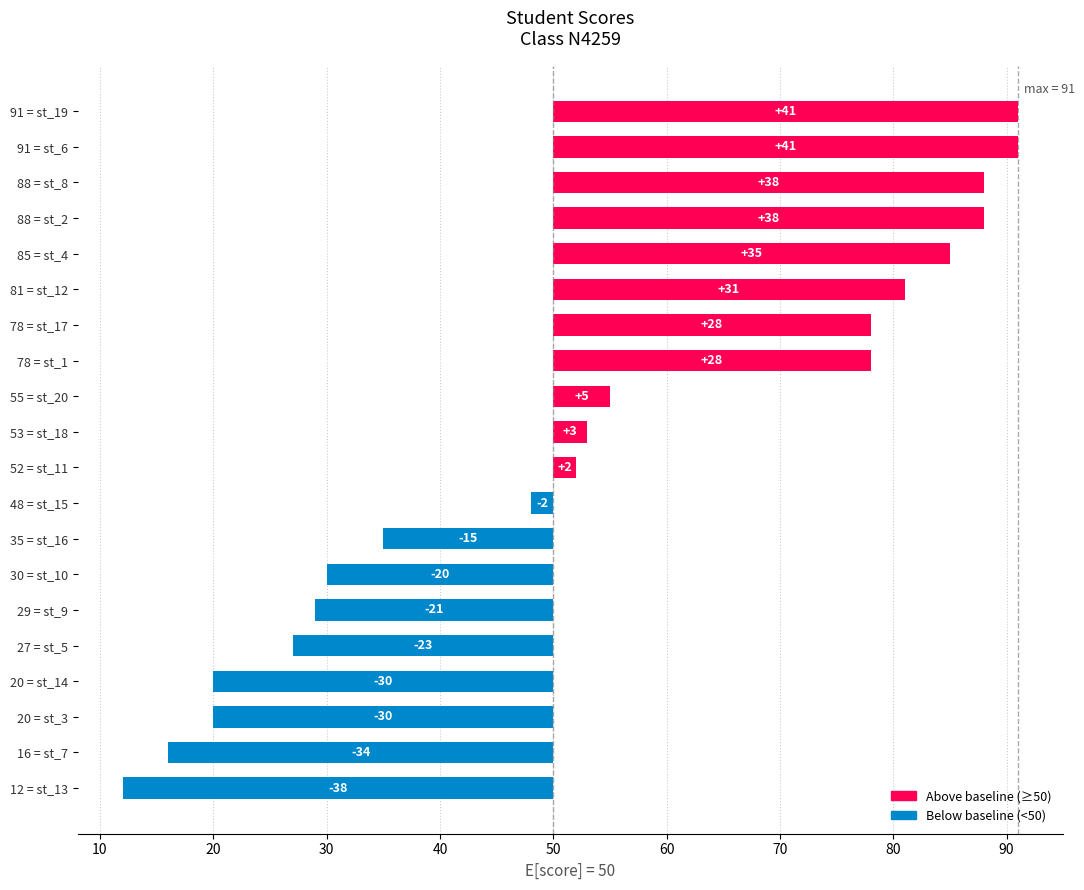

What is the sum of all values?

77